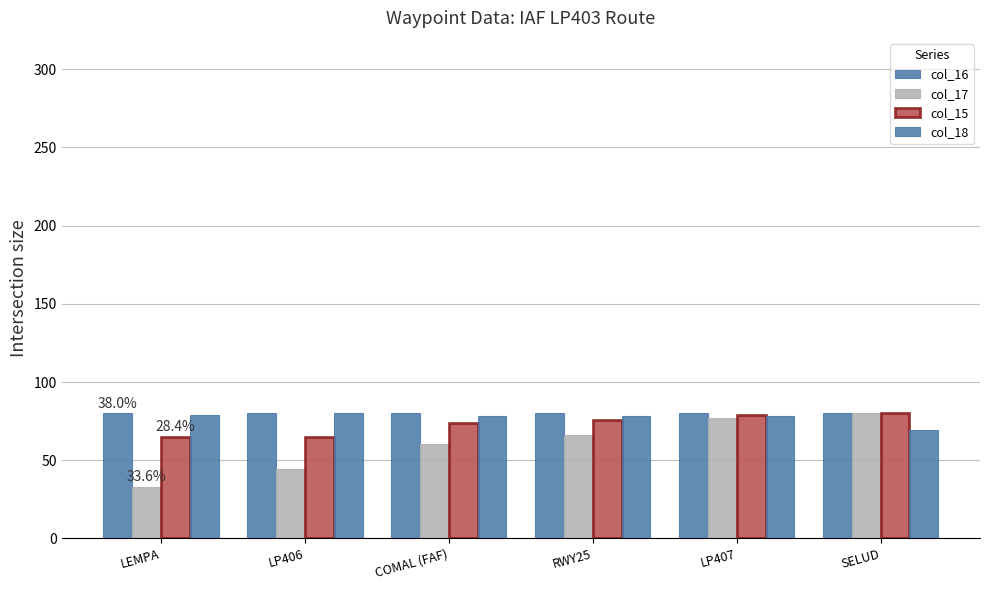

Which series has the largest total across all categories?

col_16